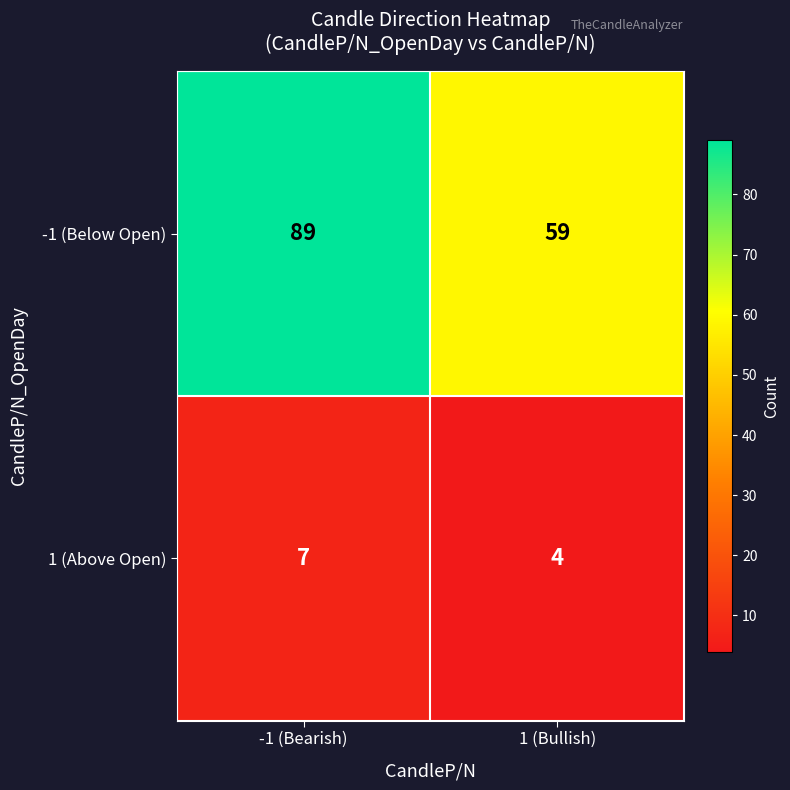

Read the -1 (Below Open) value at 1 (Bullish).

59